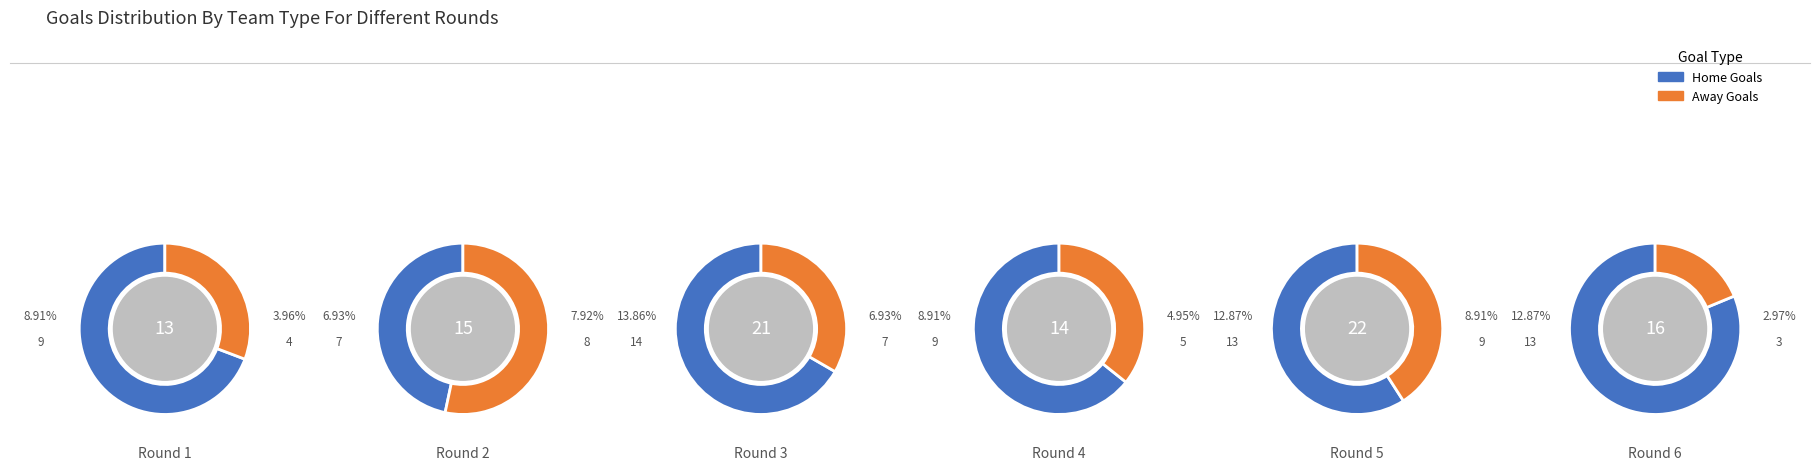

At 0, list the series in order from smallest to largest.

Away Goals, Home Goals